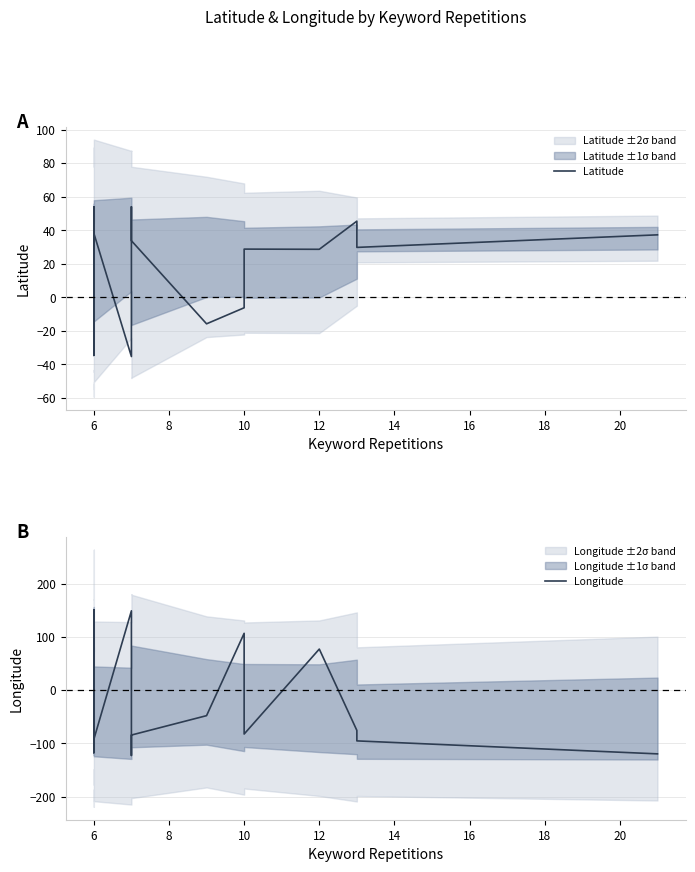

Rank the series by their average value, from lowest to highest.

Longitude, Latitude